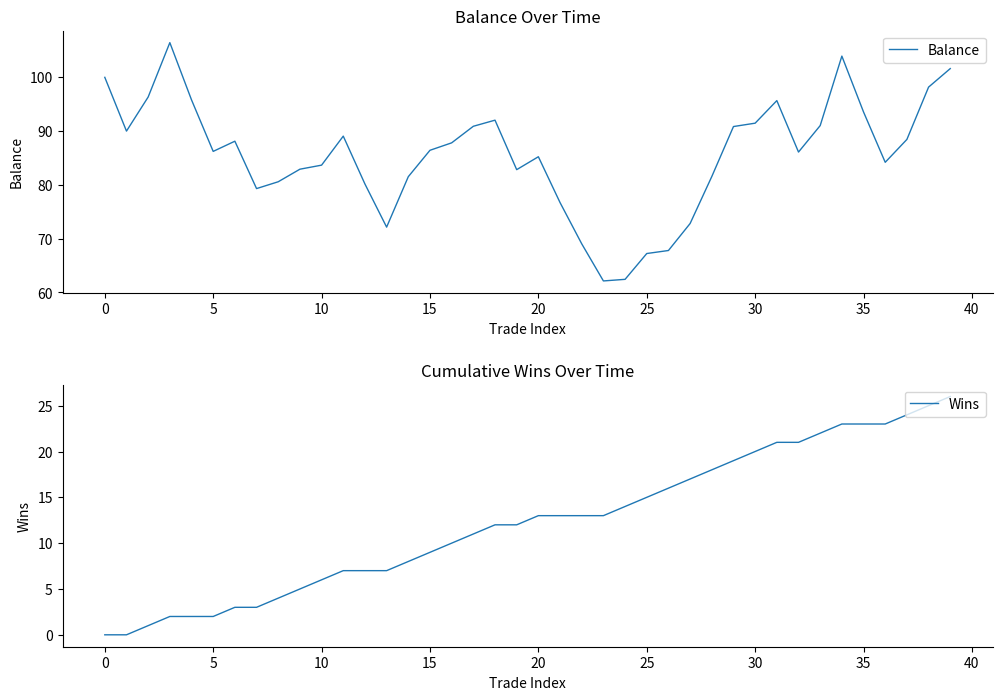

At which label is Balance closest to 84?

36